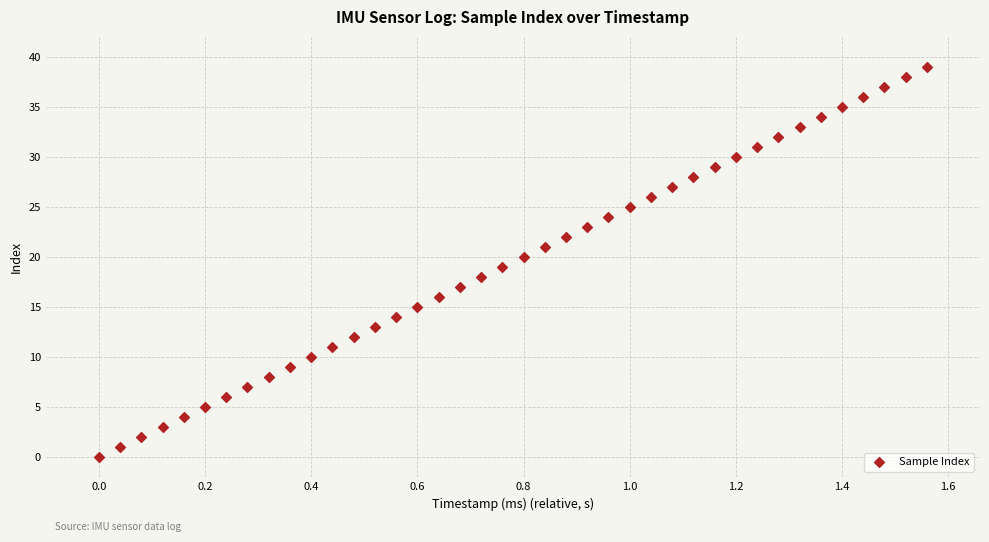

What is the range of Y values (max minus min)?

39